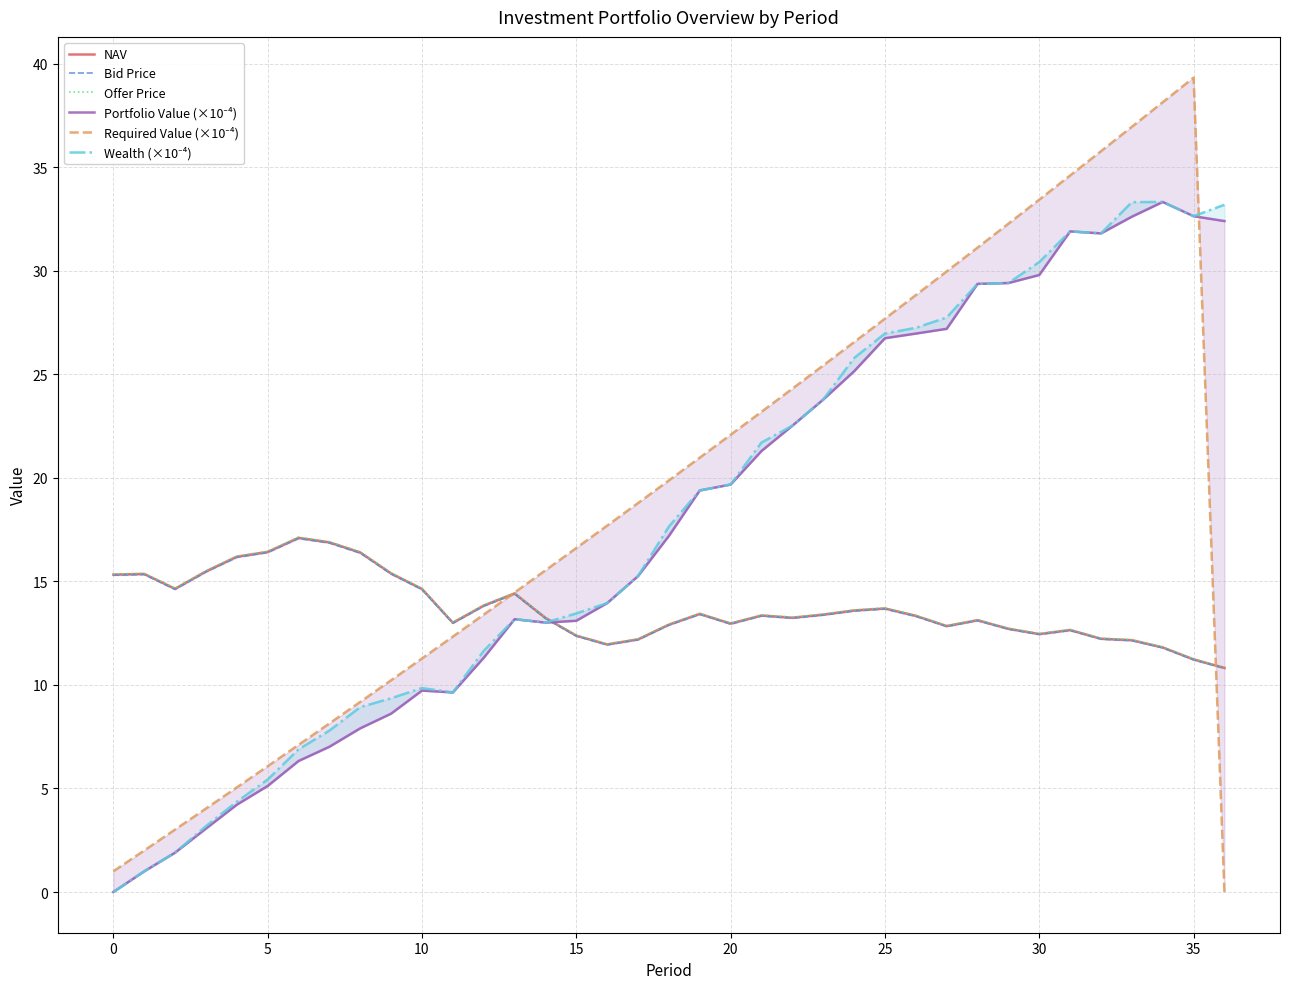

What is the highest value of the NAV series?

17.1